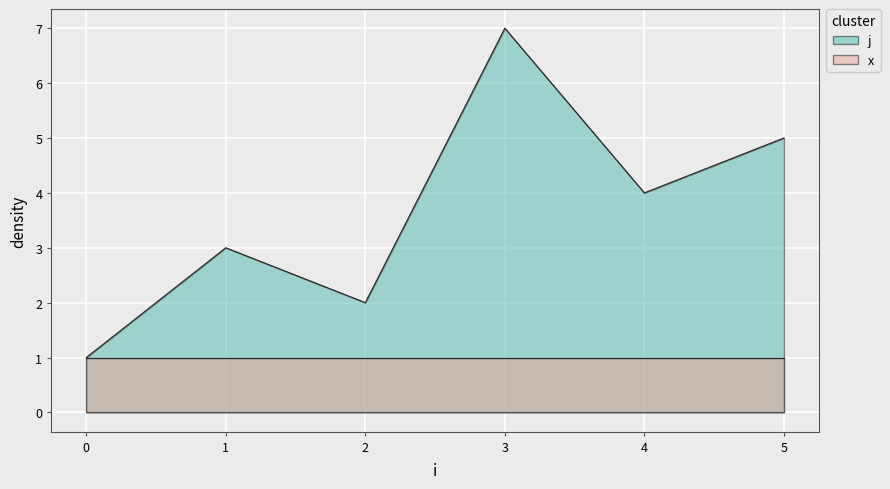

Between 1 and 4, which is larger?

4